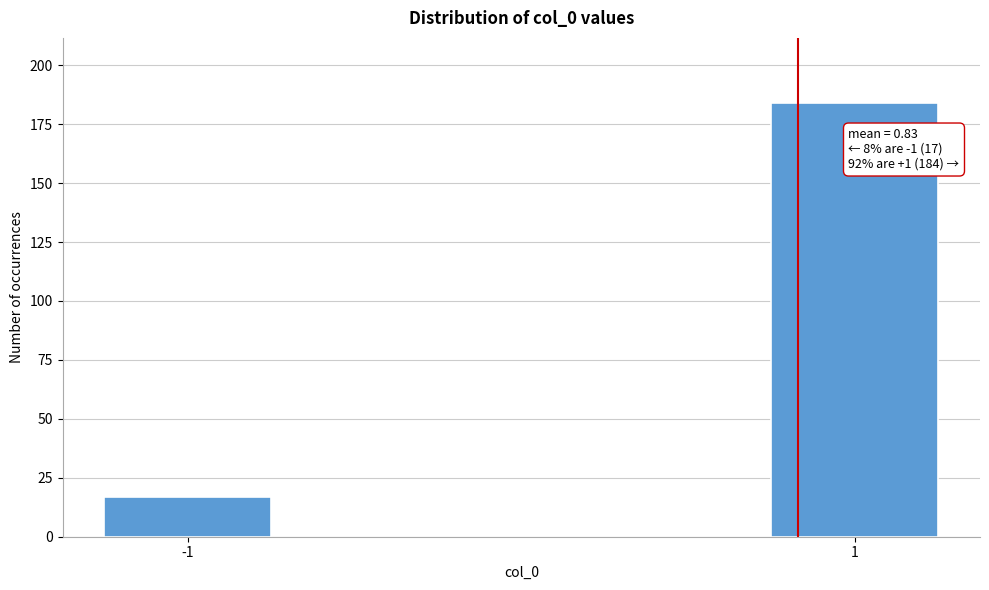

Reading right to left, transcribe all the data shown in this chart.

1=184	-1=17